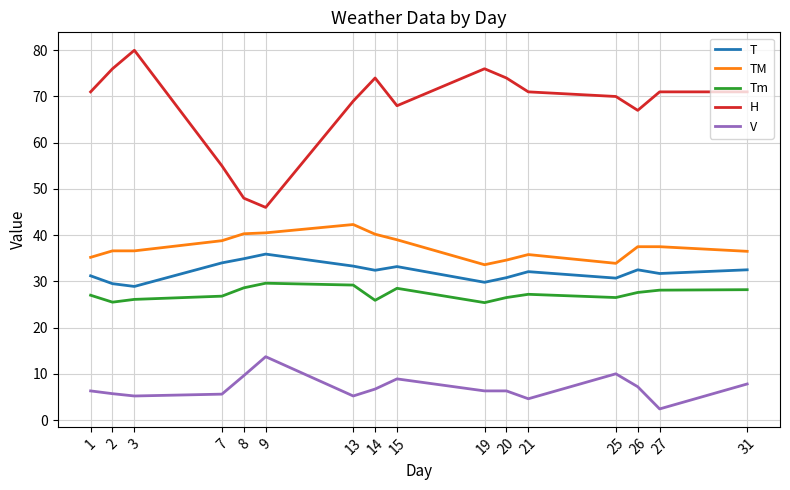

What is the difference between the V values at 3 and 25?

4.8